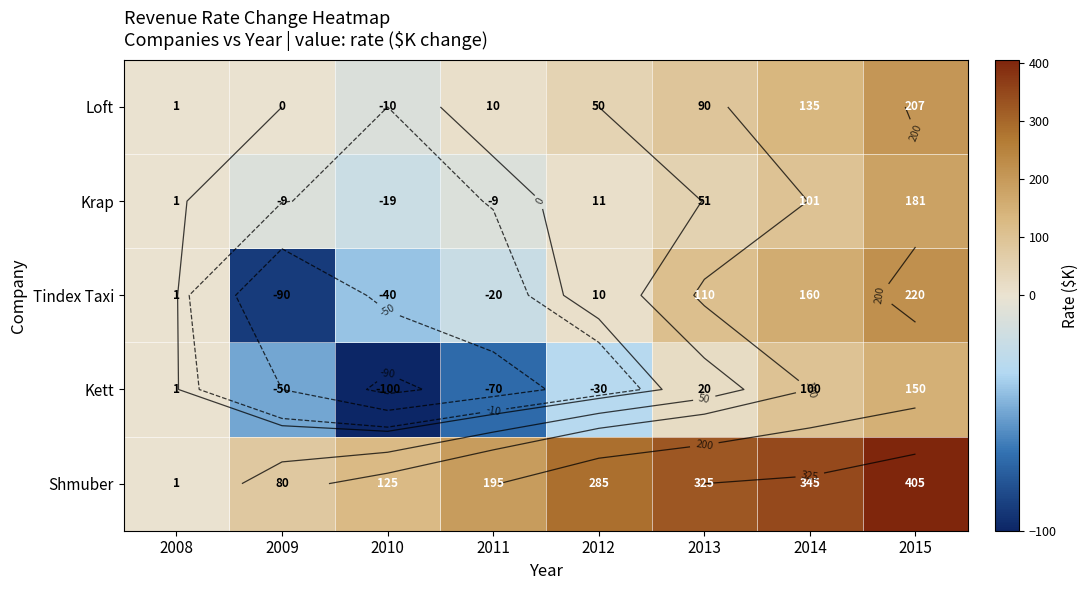

True or false: Tindex Taxi has a value of 1 at 2008.

True